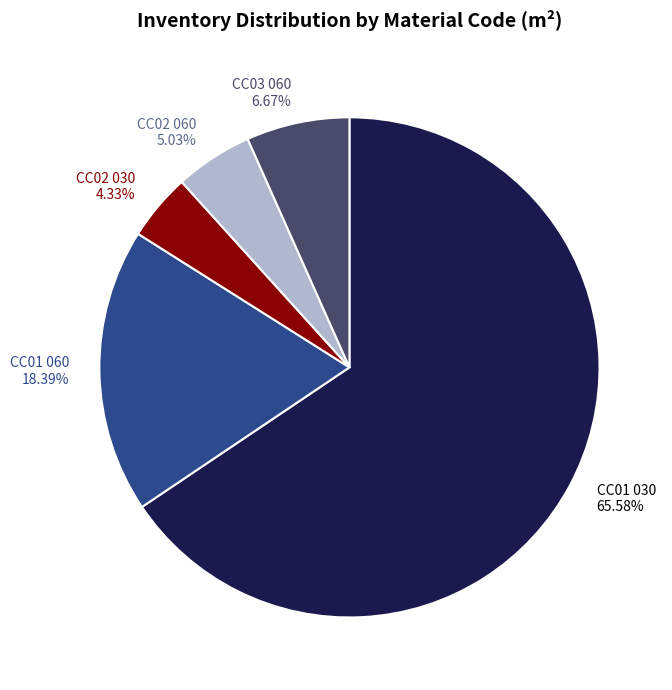

Is there any slice that represents more than half of the pie?

Yes